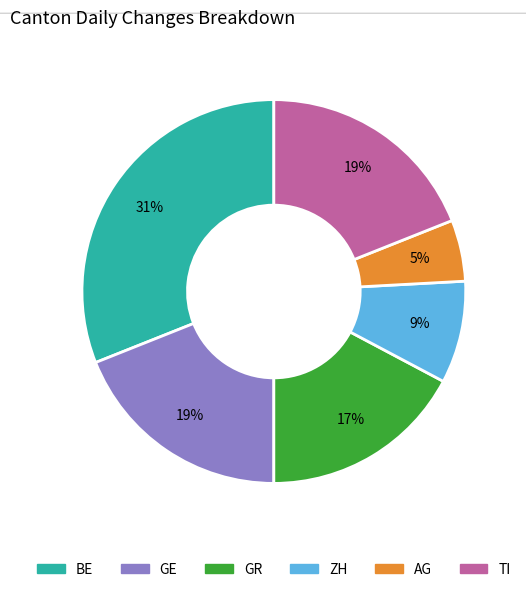

How many segments does this pie chart have?

6